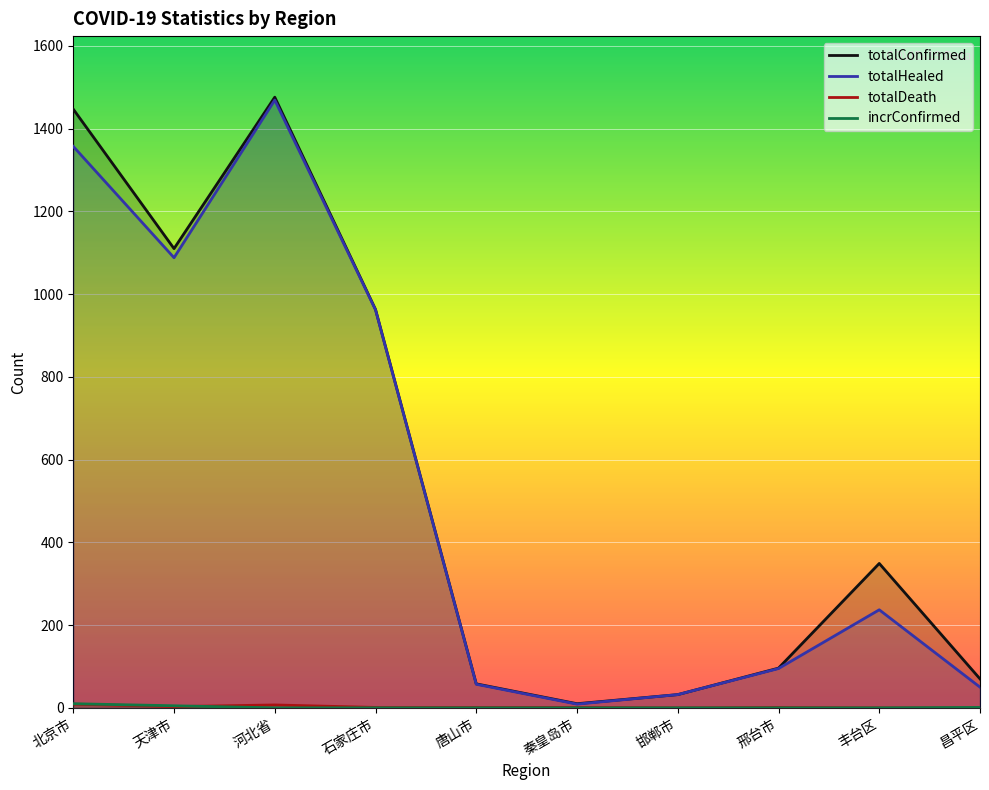

Reading right to left, what are all the values shown in this chart?

totalConfirmed: 昌平区=70	丰台区=349	邢台市=96	邯郸市=32	秦皇岛市=10	唐山市=58	石家庄市=963	河北省=1476	天津市=1110	北京市=1447
totalHealed: 昌平区=50	丰台区=237	邢台市=95	邯郸市=32	秦皇岛市=9	唐山市=57	石家庄市=962	河北省=1469	天津市=1088	北京市=1357
totalDeath: 昌平区=0	丰台区=0	邢台市=1	邯郸市=0	秦皇岛市=1	唐山市=1	石家庄市=1	河北省=7	天津市=3	北京市=9
incrConfirmed: 昌平区=1	丰台区=0	邢台市=0	邯郸市=0	秦皇岛市=0	唐山市=0	石家庄市=0	河北省=0	天津市=5	北京市=10